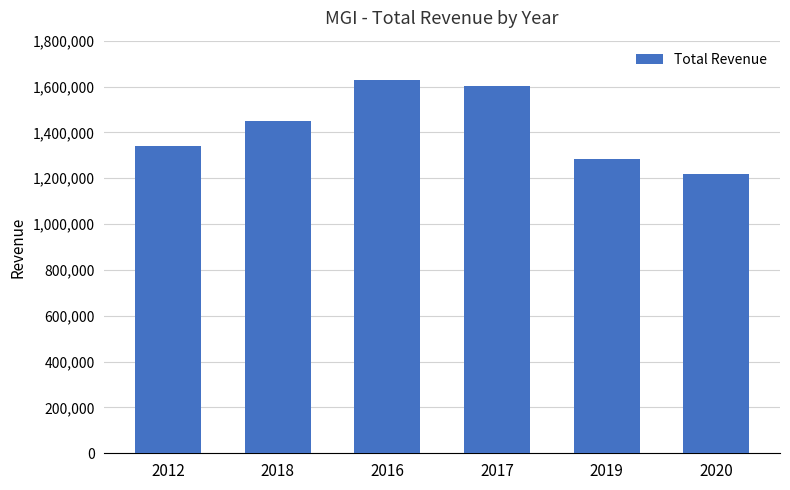

List the labels in order of value, smallest first.

2020, 2019, 2012, 2018, 2017, 2016